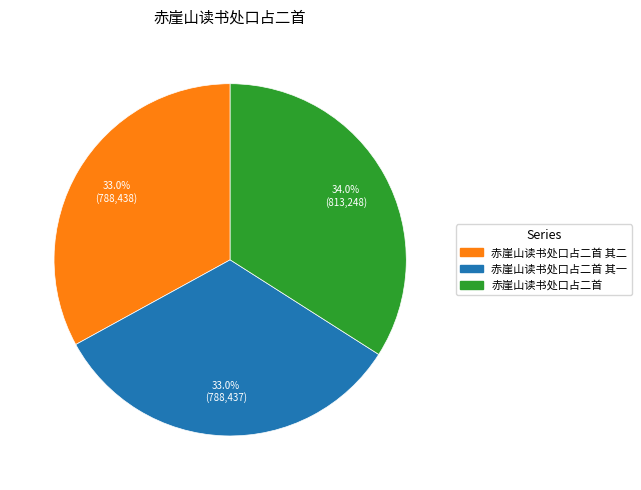

Does any single category account for the majority?

No